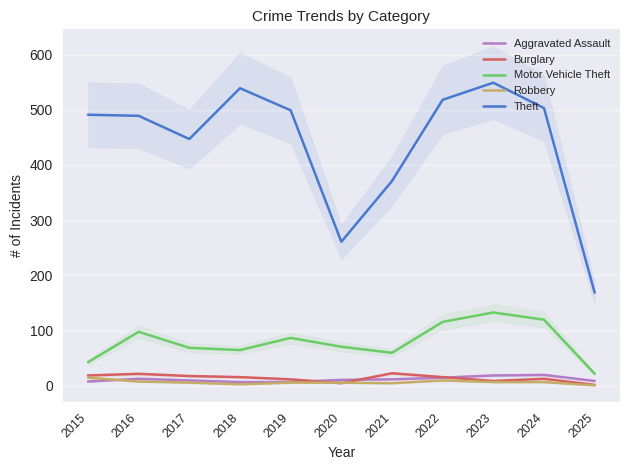

Is it true that Aggravated Assault equals 23 at 2022?

False